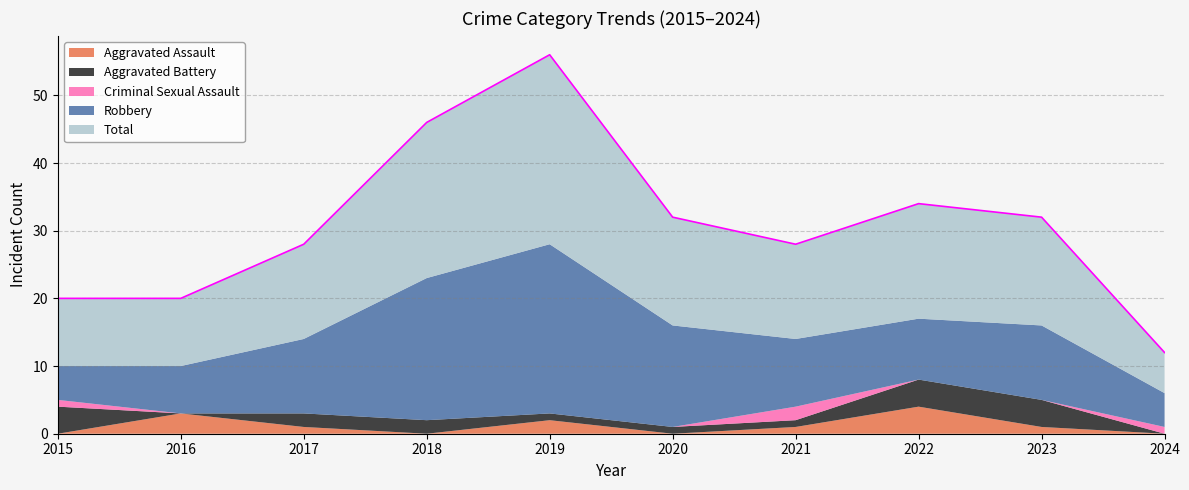

Where is Criminal Sexual Assault nearest to the value 1?

2015